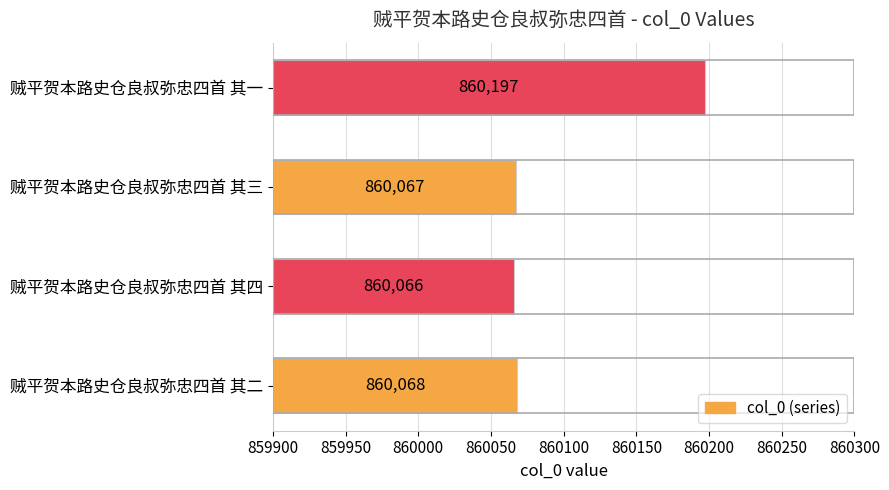

What is the difference between the maximum and second lowest values?

130